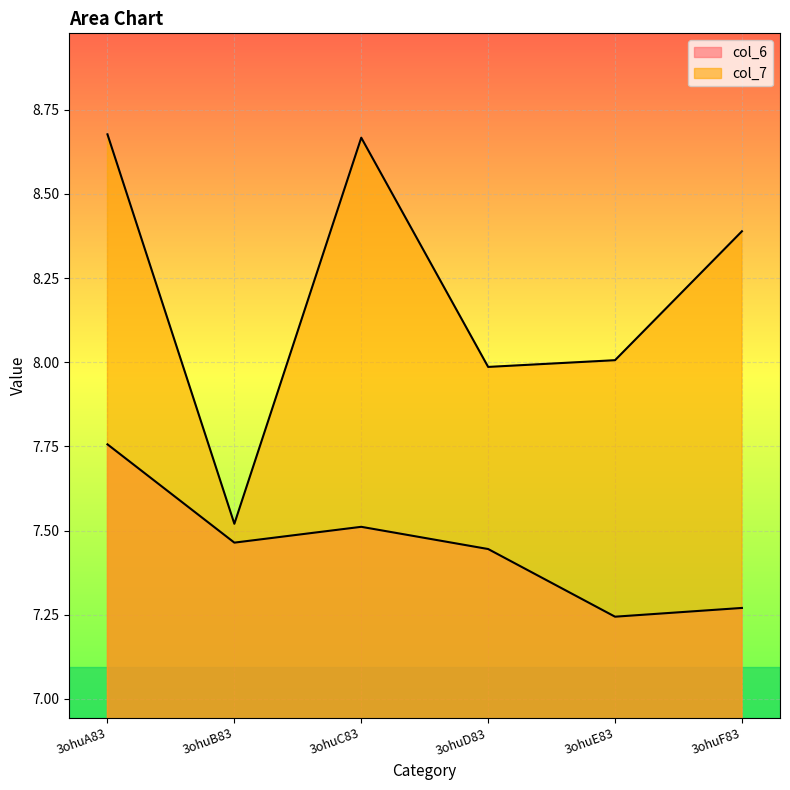

What is the label of the 2nd point from the left?

3ohuB83